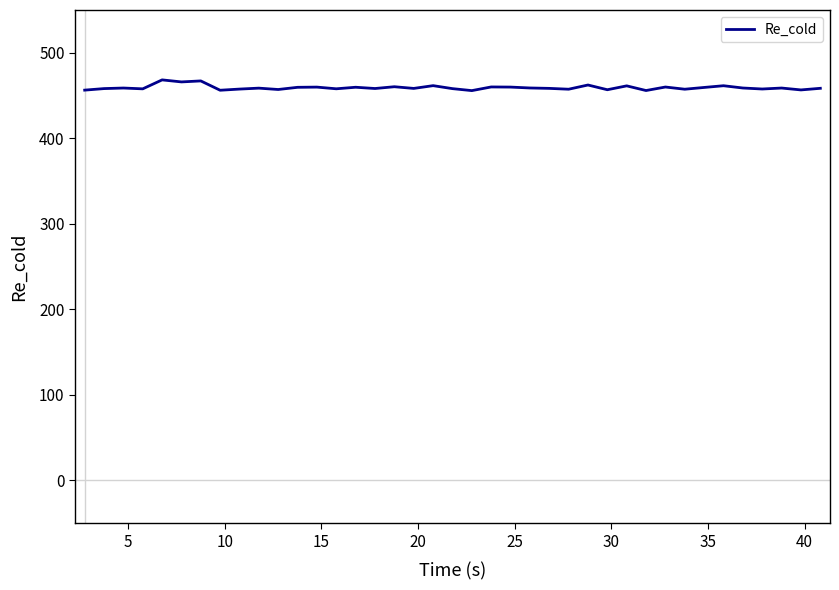

What is the greatest value displayed?

468.3